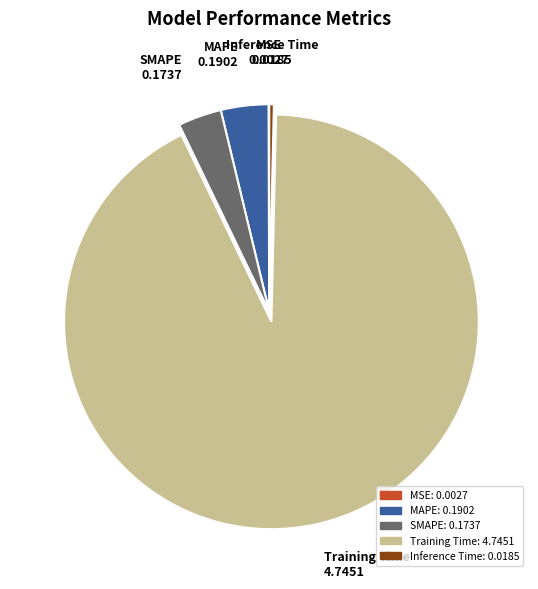

Which category accounts for the majority?

Training Time